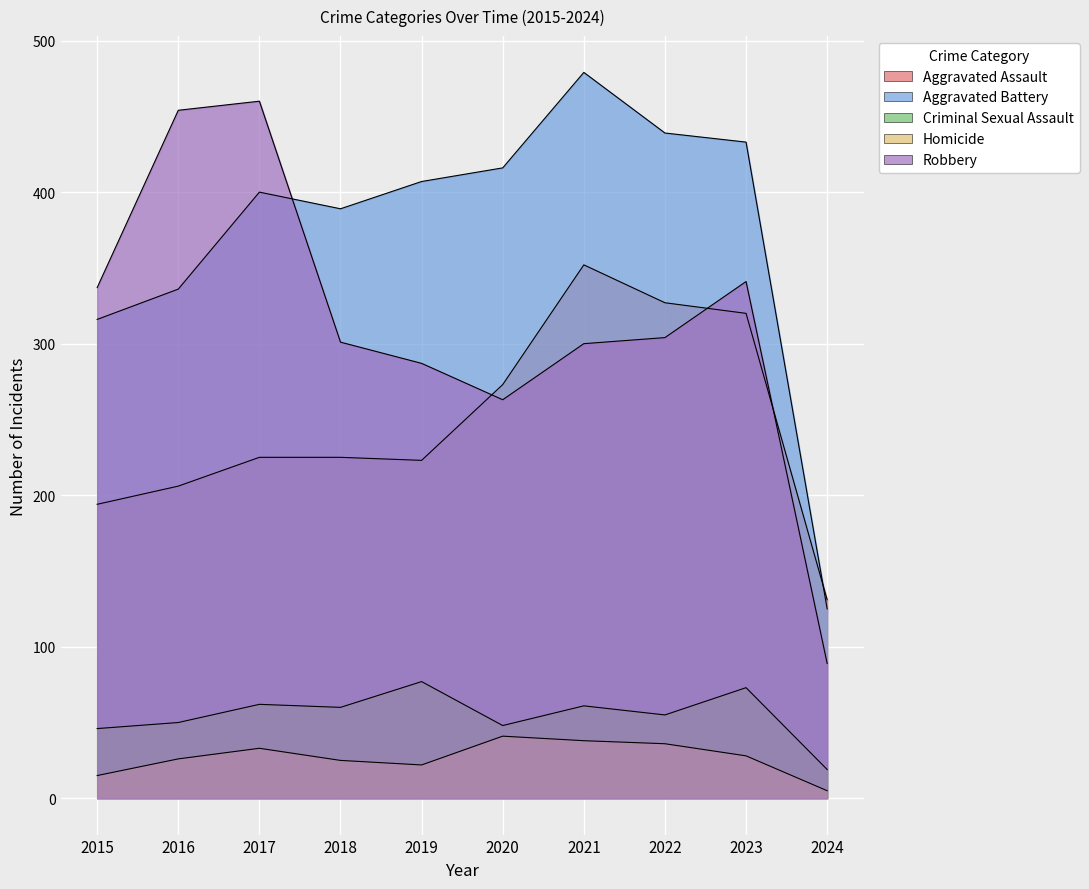

How many lines are shown in the chart?

5